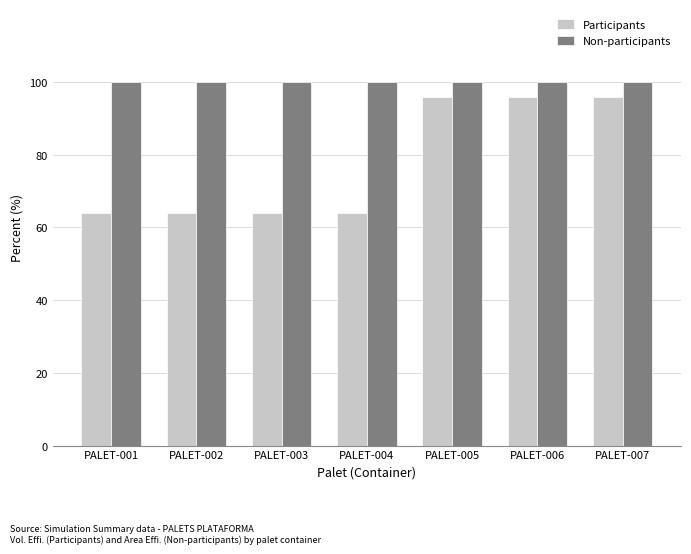

At PALET-006, list the series in order from smallest to largest.

Participants, Non-participants